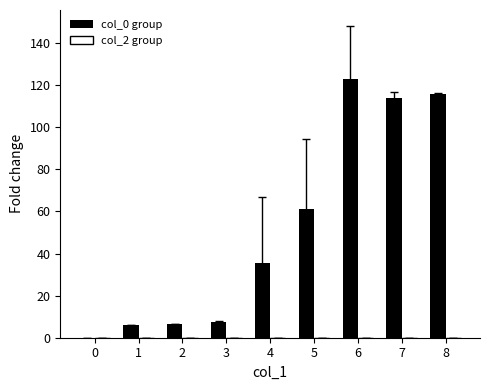

Between 3 and 4, which is larger?

4